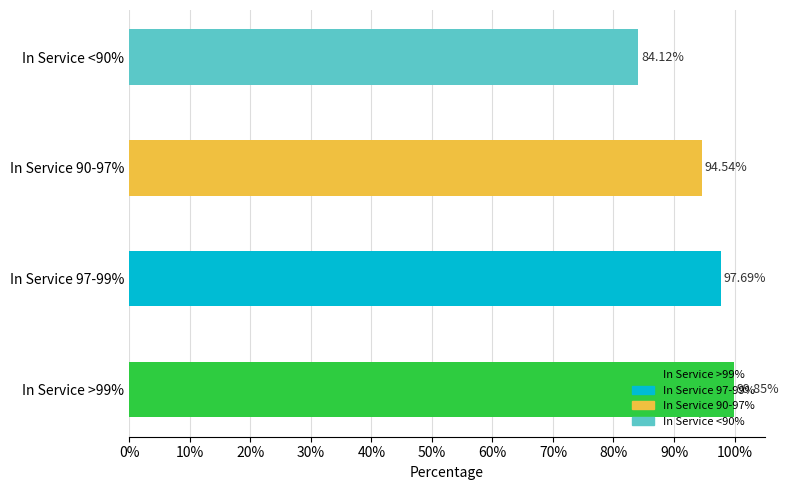

Rank the categories by value from highest to lowest.

In Service >99%, In Service 97-99%, In Service 90-97%, In Service <90%